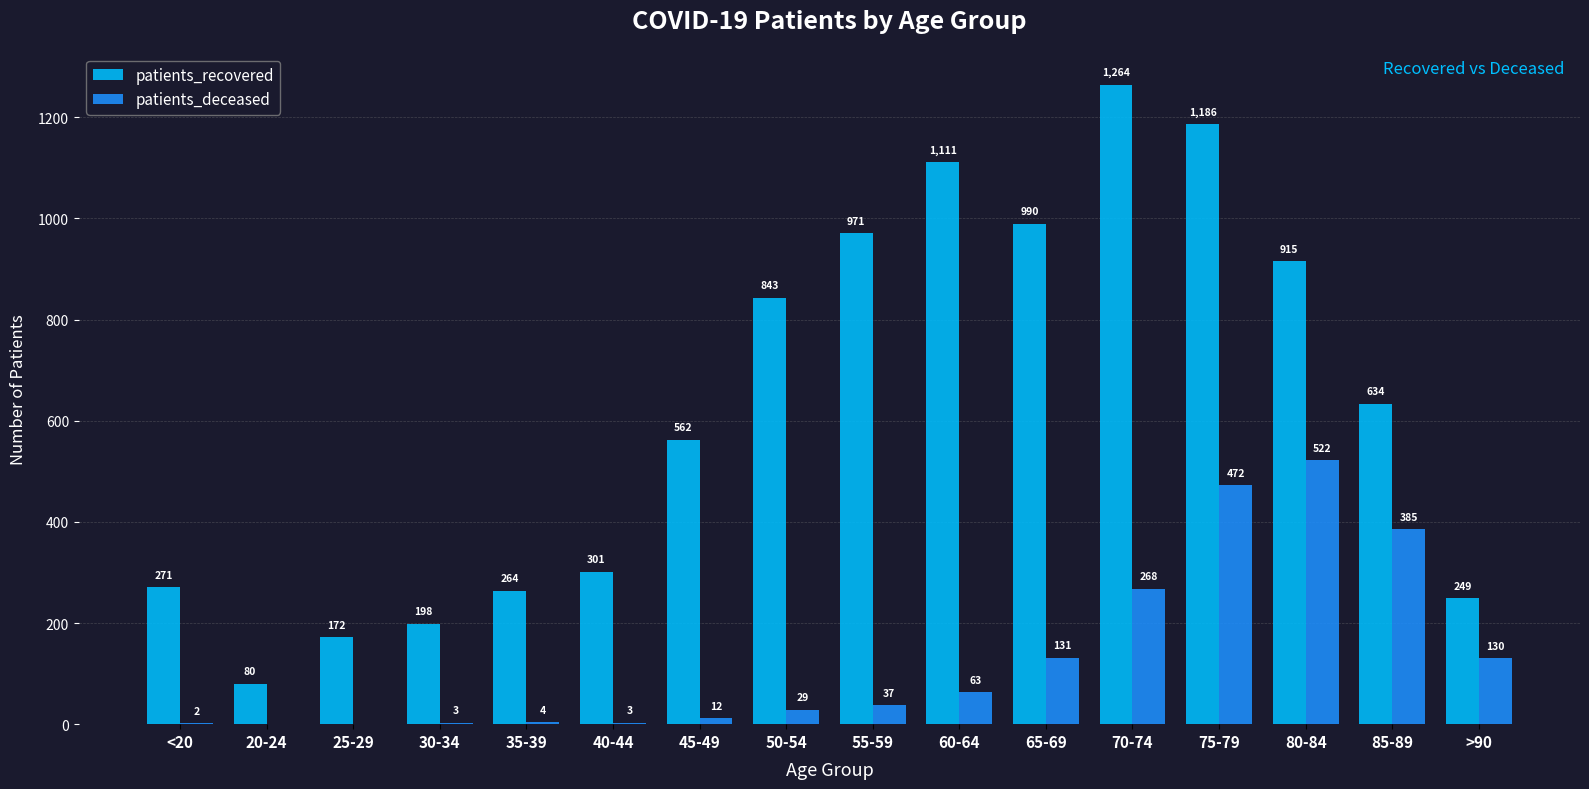

What is the average value of the patients_deceased series?

129